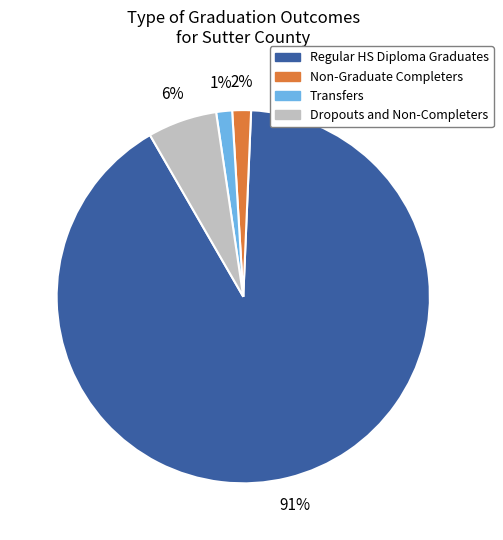

True or false: Non-Graduate Completers accounts for 2% of the total.

True